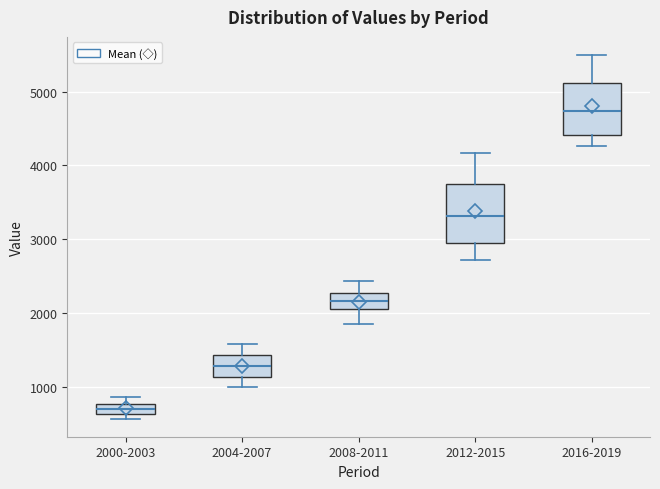

Which box has the lowest median line?

2000-2003